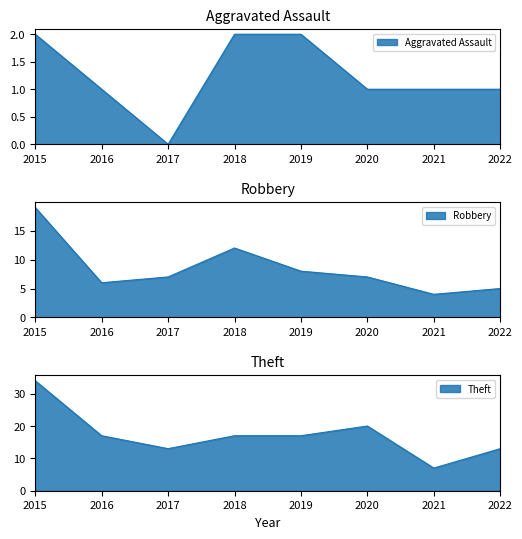

How many interior local valleys does the Theft series have?

2